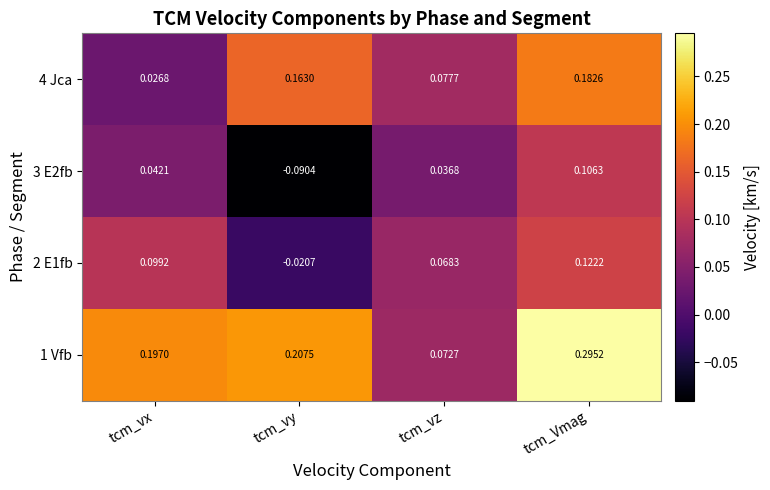

List the labels in order of 1 Vfb value, smallest first.

tcm_vz, tcm_vx, tcm_vy, tcm_Vmag